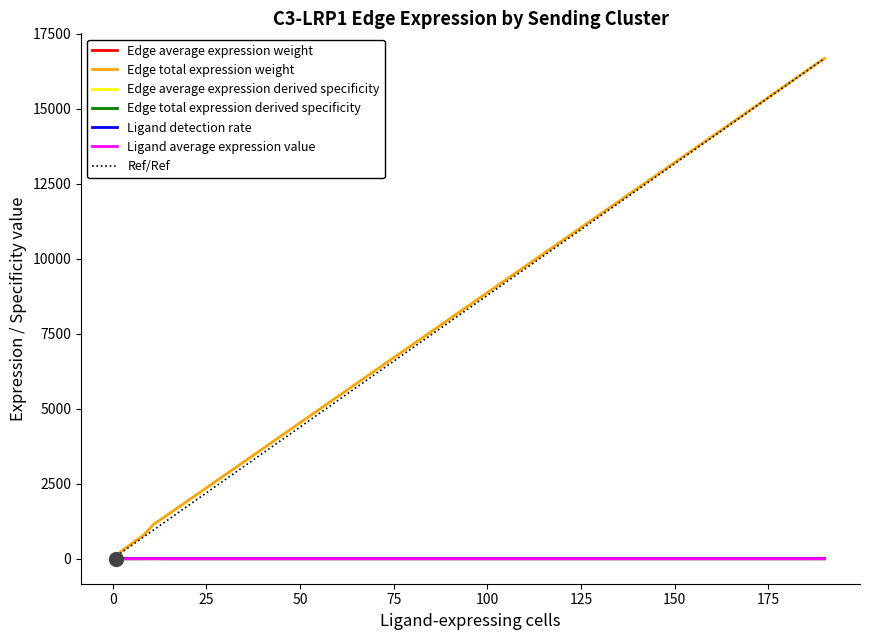

How many data points in Edge total expression weight are above 1151?

3